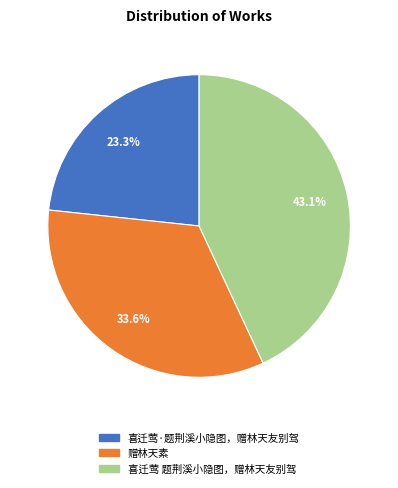

True or false: 喜迁莺 题荆溪小隐图，赠林天友别驾 accounts for 53% of the total.

False